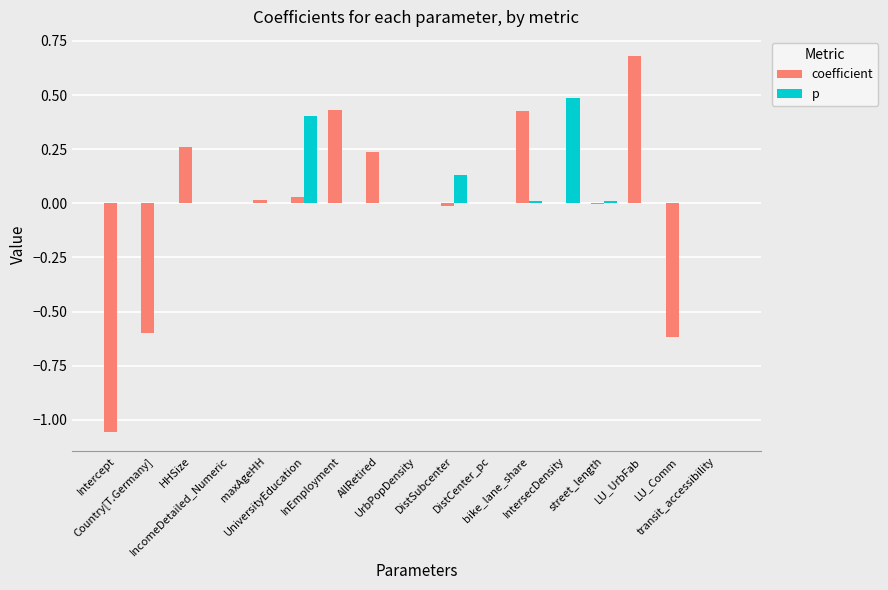

What is the highest value of the p series?

0.5